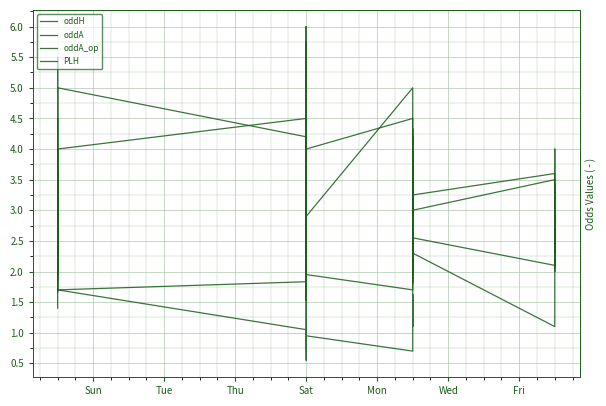

What is the total value across all series at Mon?

8.2